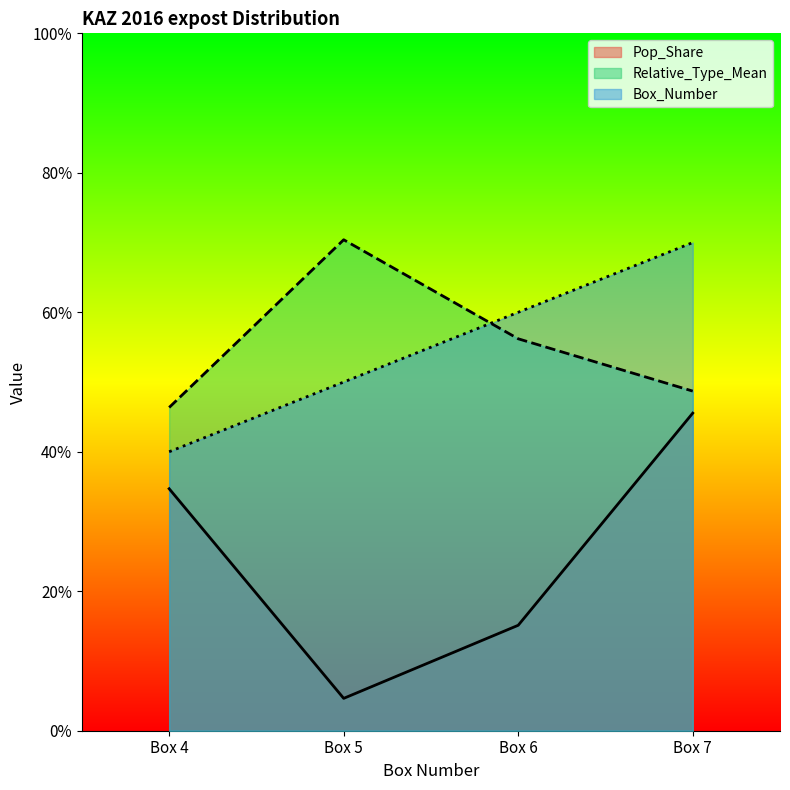

What is the difference between the maximum and minimum values in the Relative_Type_Mean series?

0.2